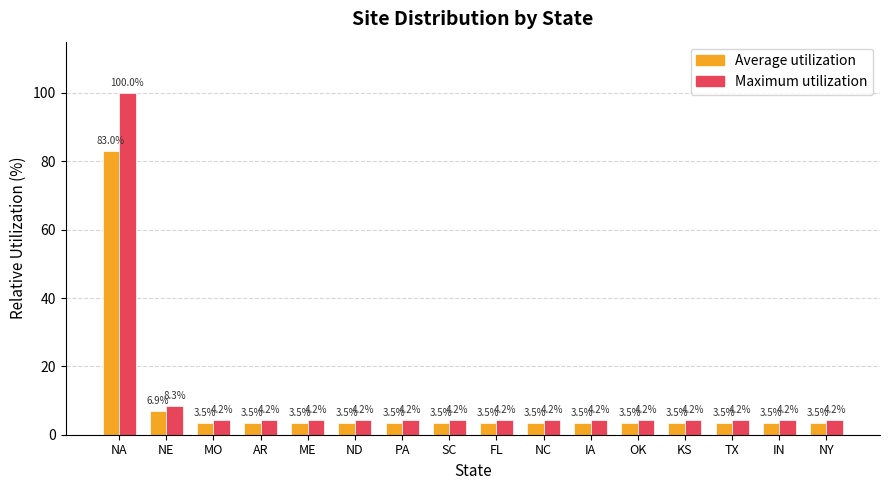

Which series has the largest total across all categories?

Maximum utilization